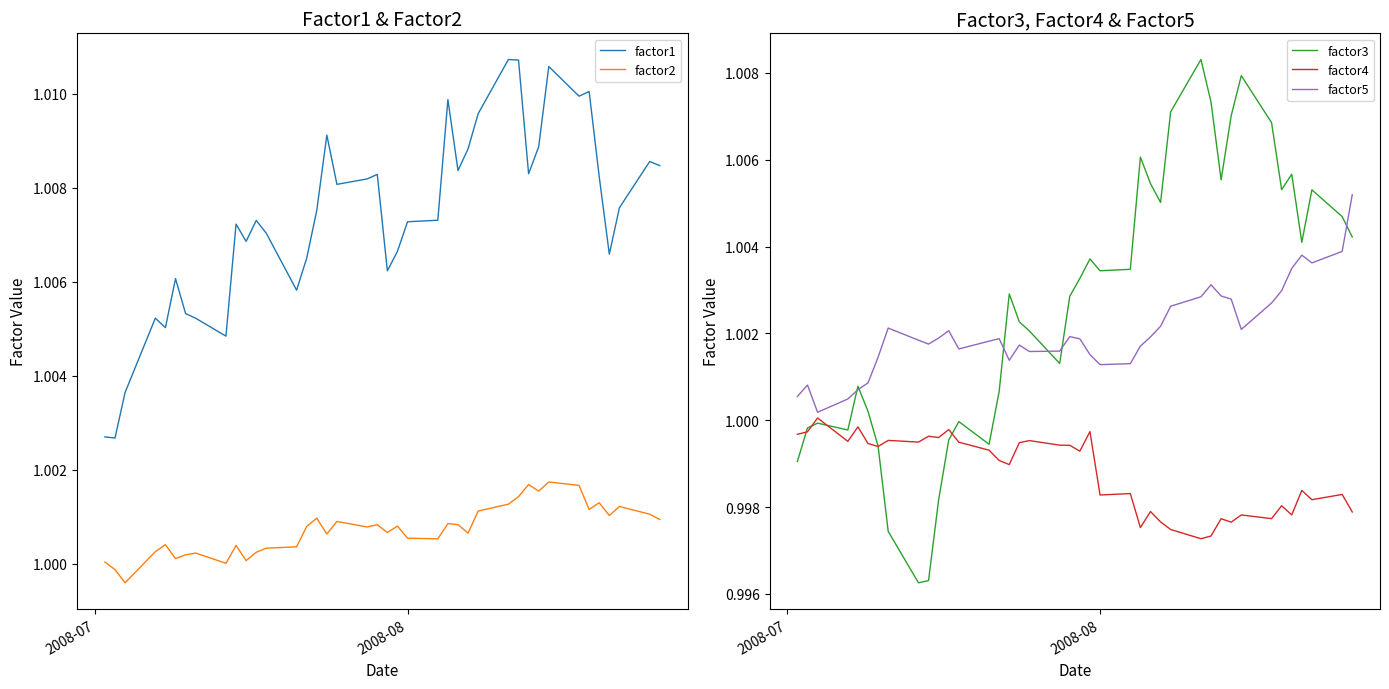

True or false: factor1 and factor2 cross at least once.

False